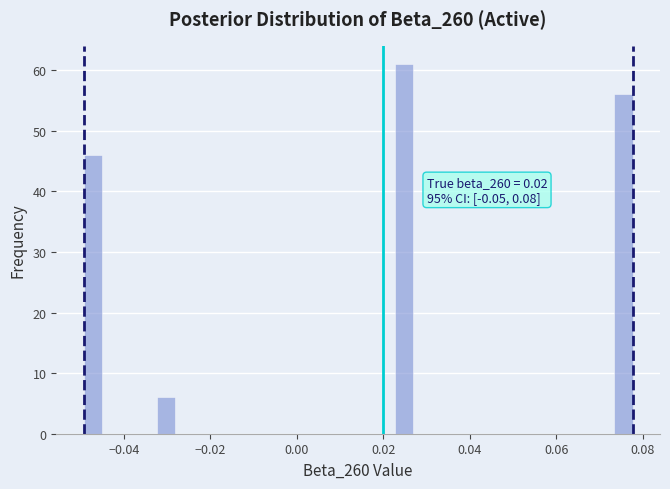

Read against the x-axis, roughly where is the centre of the tallest bar?

0.024